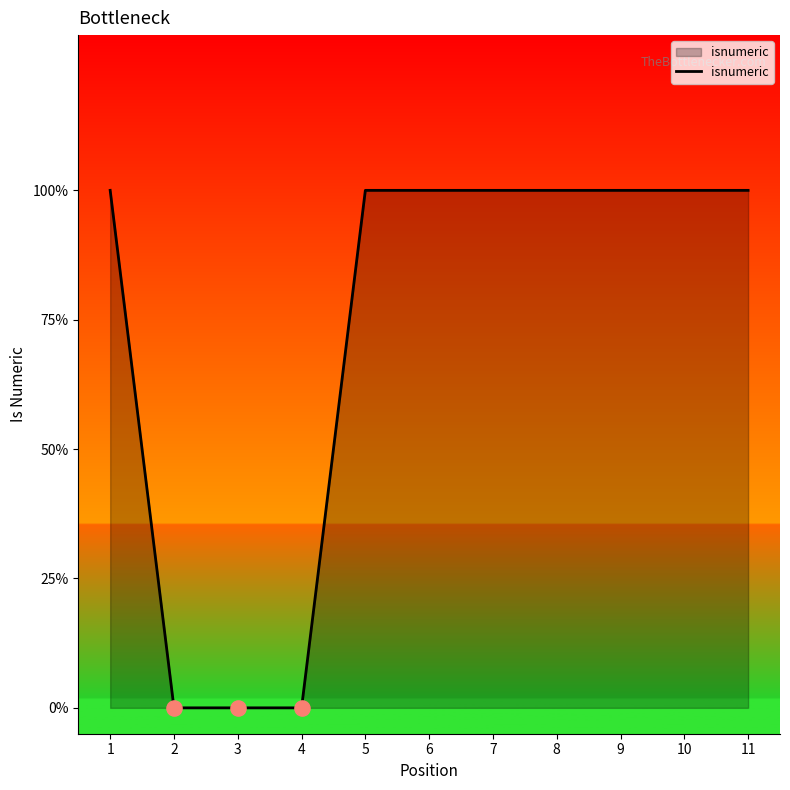

Between 4 and 9, which is larger?

9